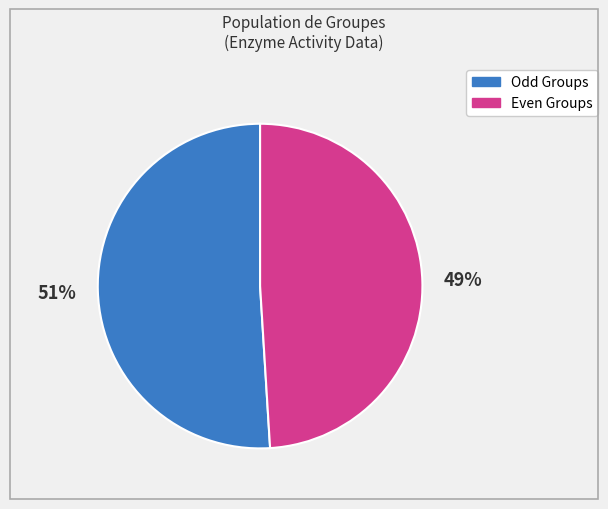

Does any single category account for the majority?

Yes